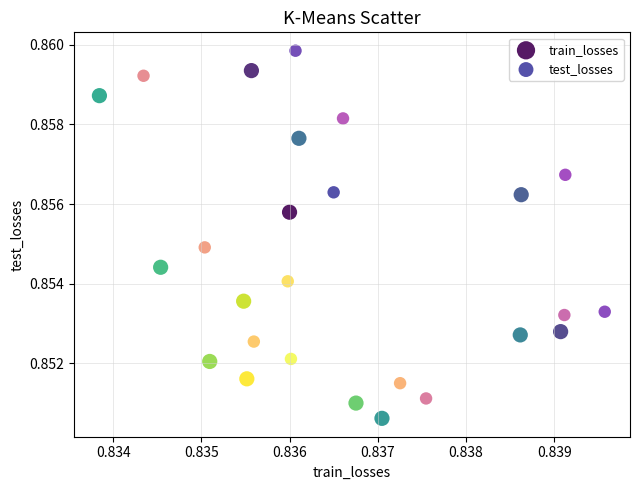

Which series reaches the minimum Y coordinate?

train_losses